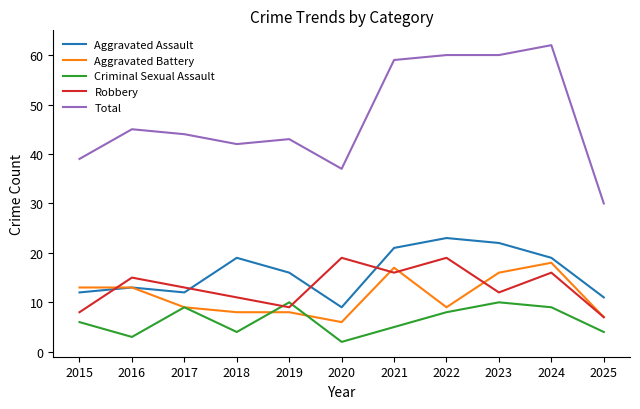

The value of Aggravated Assault at 2020 is 9. True or false?

True